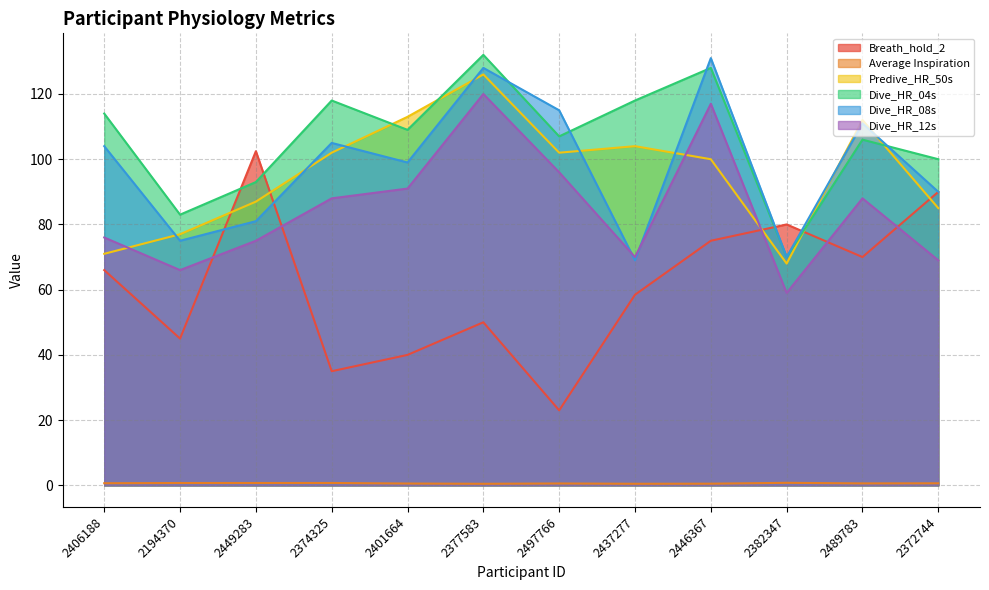

Reading left to right, transcribe all the data shown in this chart.

Breath_hold_2: 66.0	45.0	102.5	35.0	40.0	50.0	23.0	58.5	75.0	80.0	70.0	90.0
Average Inspiration: 0.7	0.7	0.7	0.7	0.6	0.5	0.6	0.5	0.5	0.8	0.6	0.6
Predive_HR_50s: 71.0	77.0	87.0	102.0	113.0	126.0	102.0	104.0	100.0	68.0	112.0	85.0
Dive_HR_04s: 114.0	83.0	93.0	118.0	109.0	132.0	107.0	118.0	128.0	70.0	106.0	100.0
Dive_HR_08s: 104.0	75.0	81.0	105.0	99.0	128.0	115.0	69.0	131.0	70.0	111.0	90.0
Dive_HR_12s: 76.0	66.0	75.0	88.0	91.0	120.0	96.0	70.0	117.0	59.0	88.0	69.0